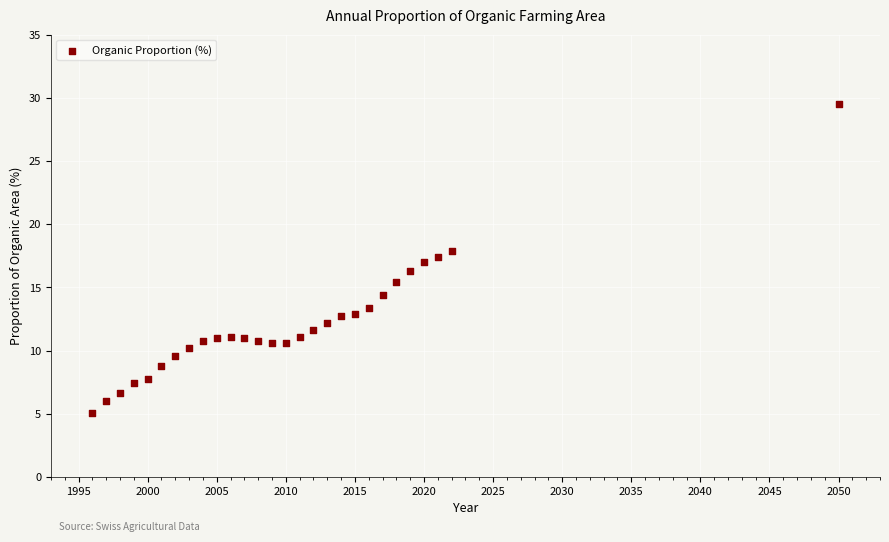

What is the range of Y values (max minus min)?

24.5